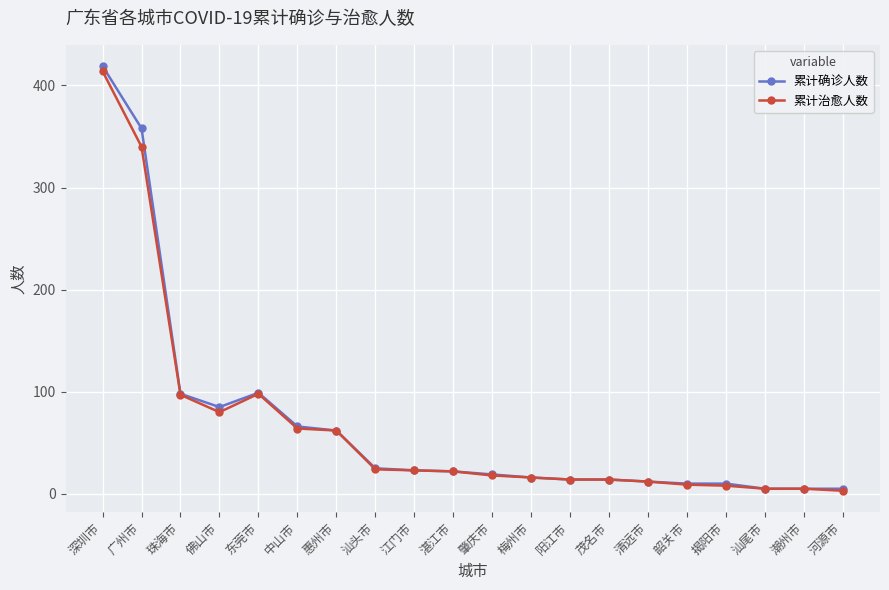

What is the sum of all 累计治愈人数 values?

1328